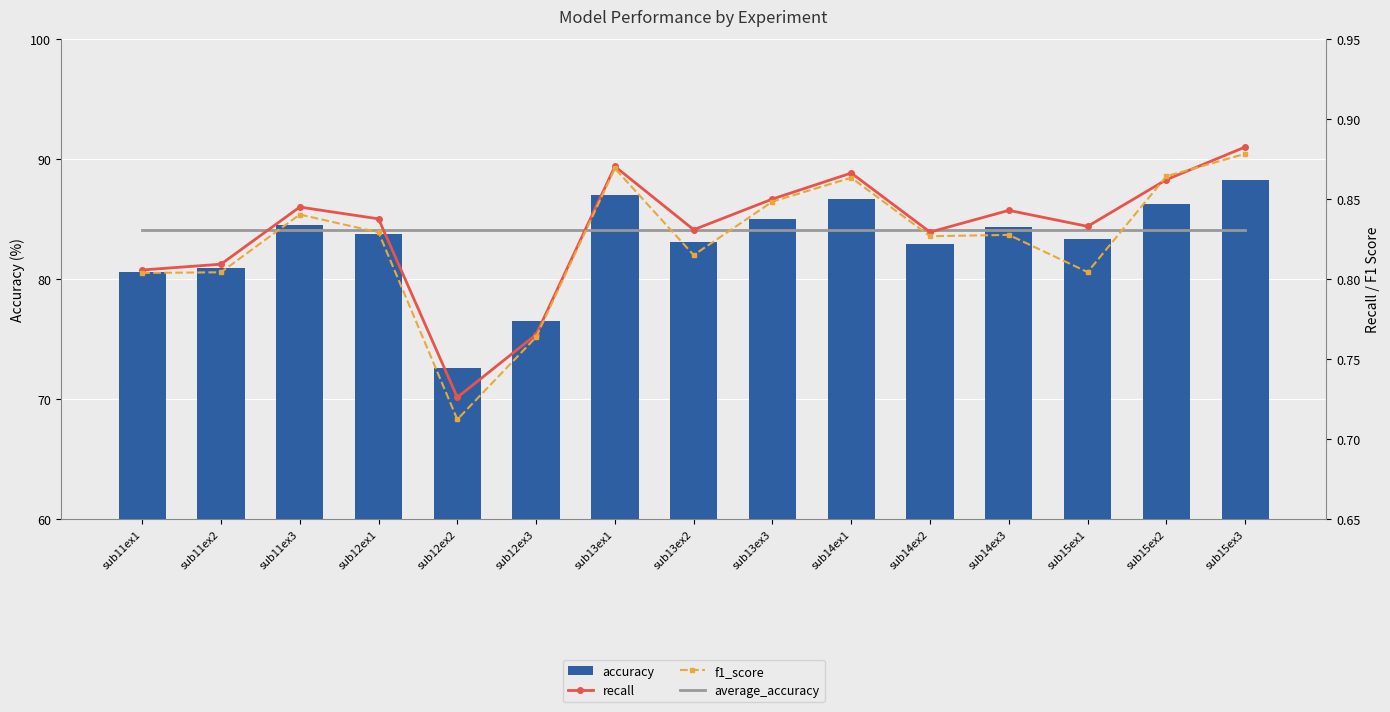

Between sub13ex2 and sub15ex1, which series saw the biggest shift?

accuracy